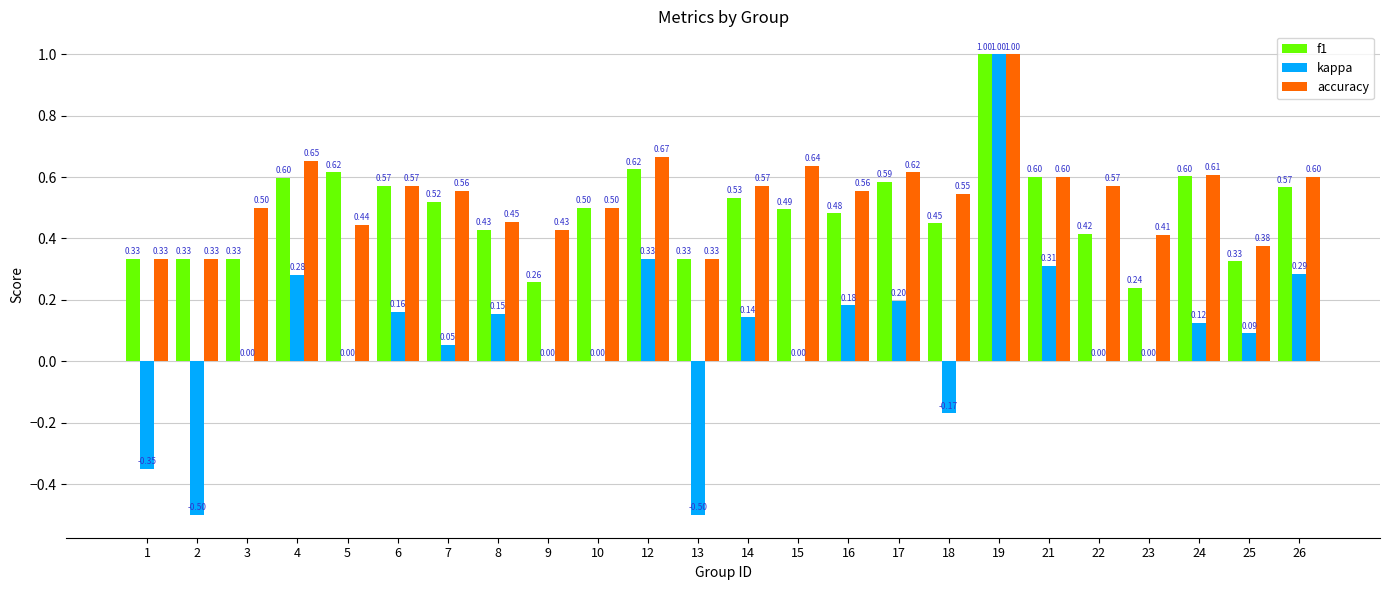

The f1 series shows 0.2 at 1. True or false?

False